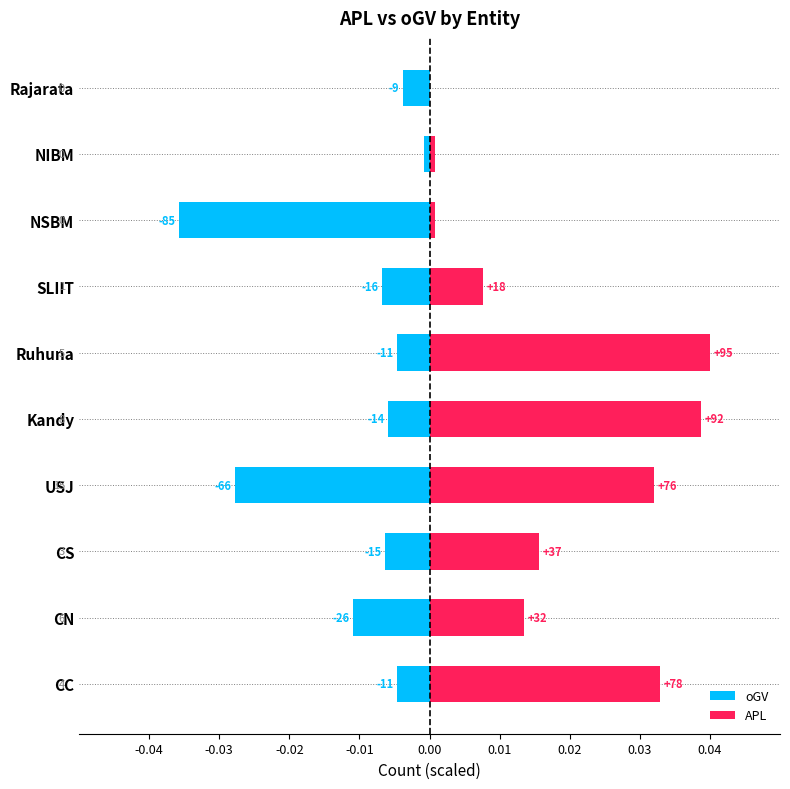

Between Kandy and Rajarata, which series saw the biggest shift?

APL